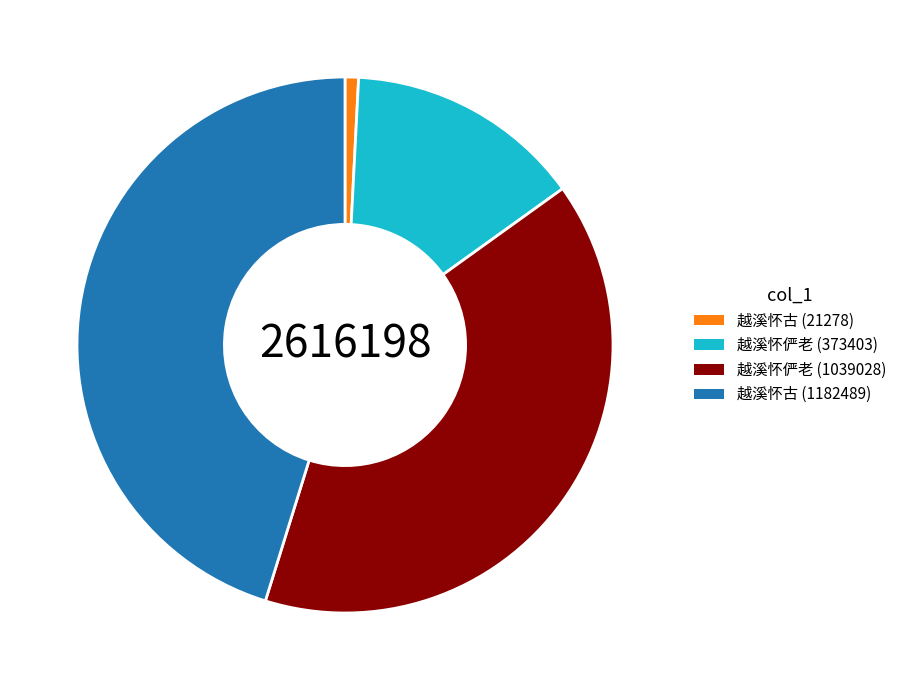

Is there any slice that represents more than half of the pie?

No